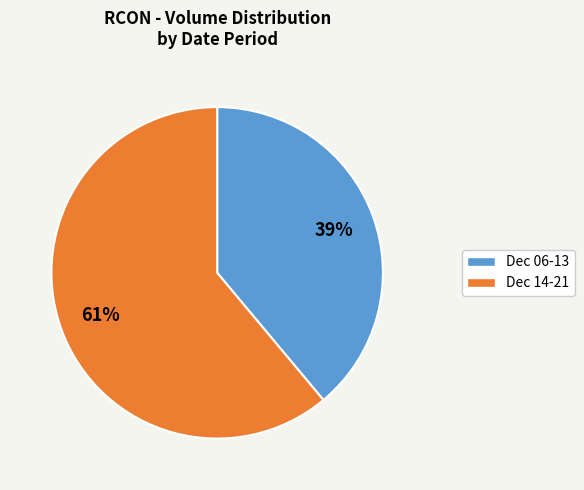

To the nearest percent, what is the difference between the largest and smallest slice percentages?

22%